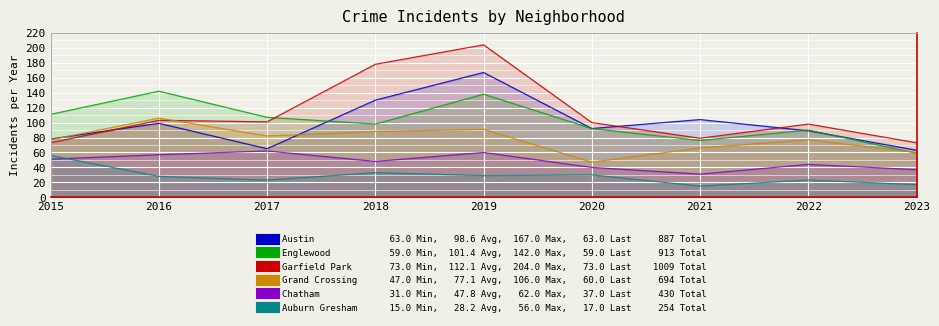

True or false: Auburn Gresham has a value of 15 at 2016.

False